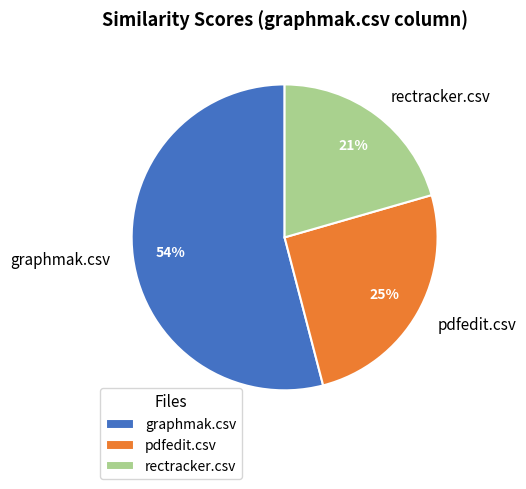

The graphmak.csv slice represents 54% of the pie. True or false?

True